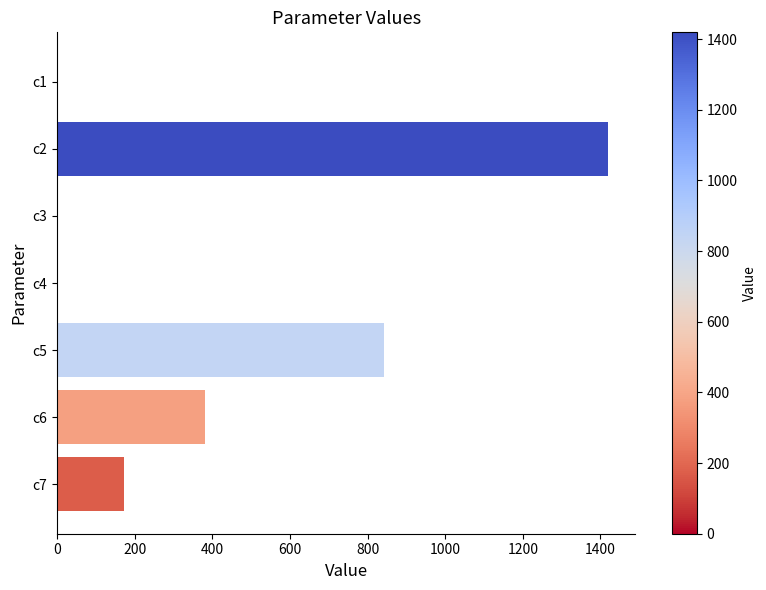

What is the sum of all values?

2813.6